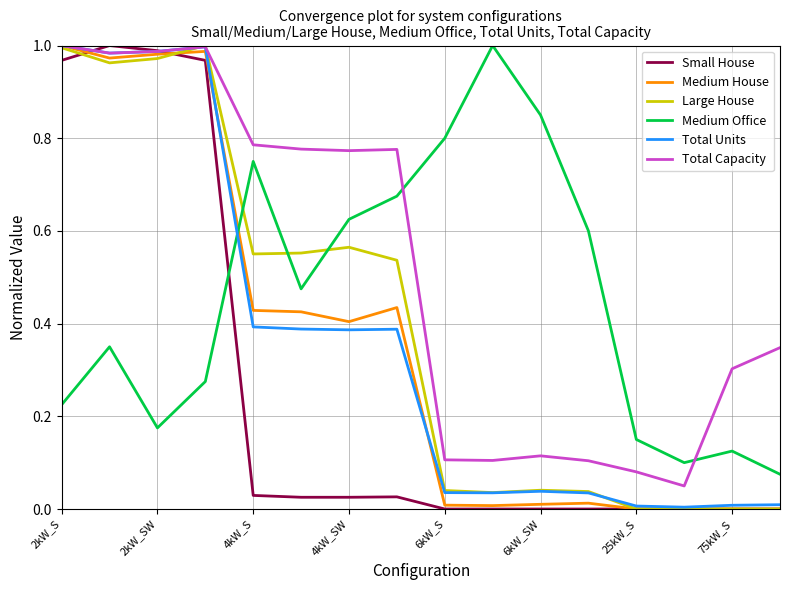

Which series has the largest total across all categories?

Total Capacity